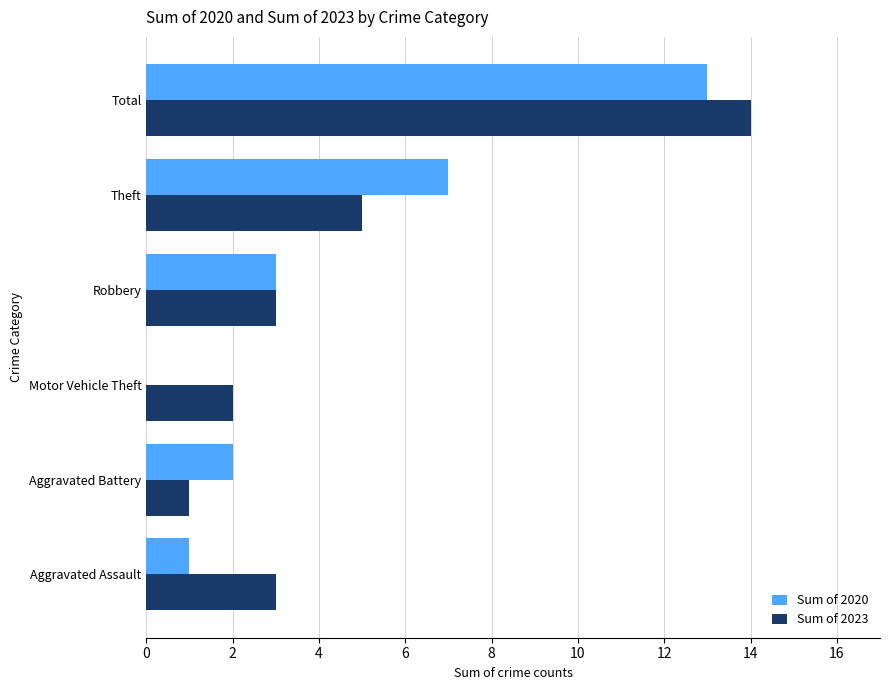

What is the total value across all series at Theft?

12